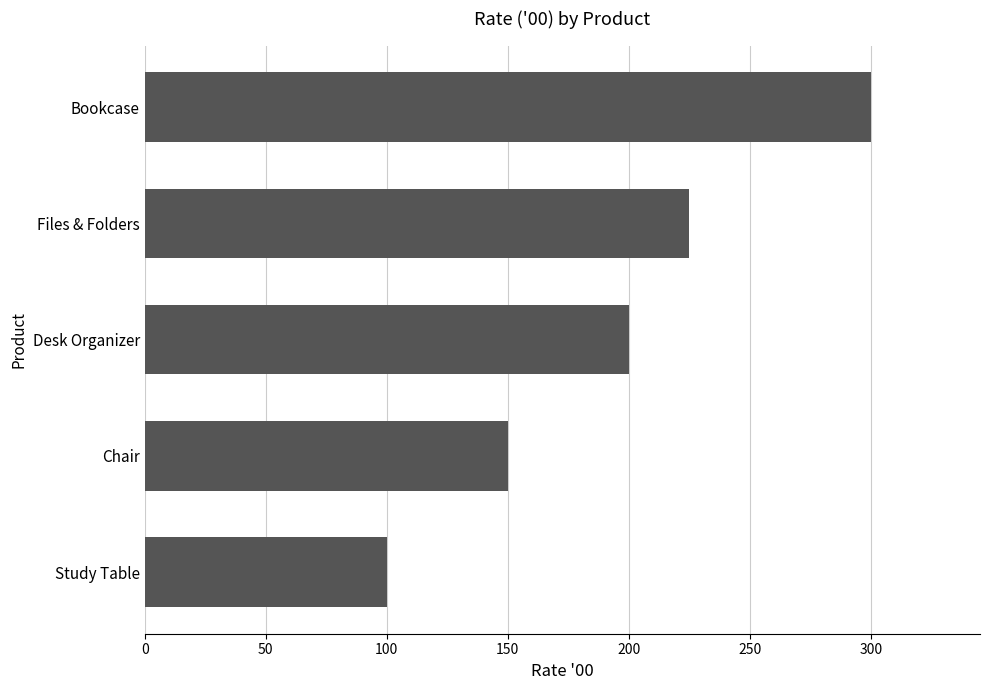

What is the minimum value shown in the chart?

100